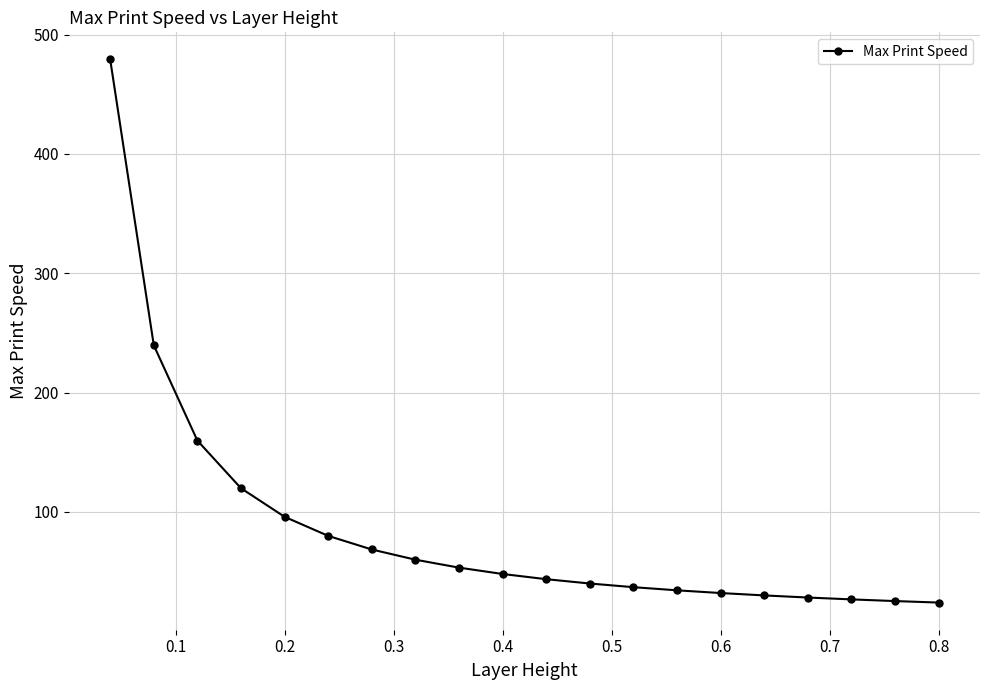

What is the value of the 20th point from the left?

24.0